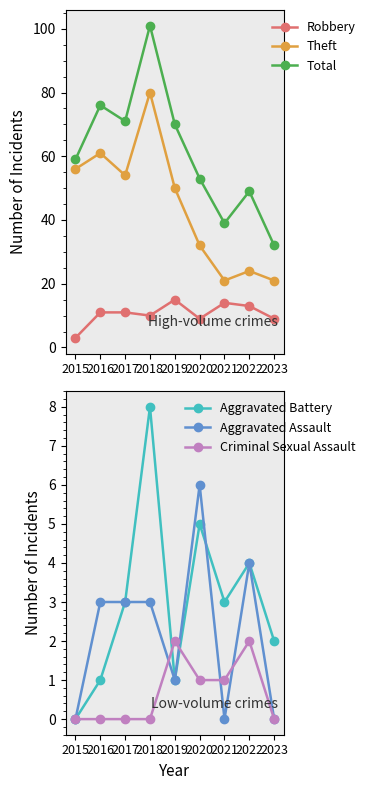

The value of Total at 2023 is 47. True or false?

False